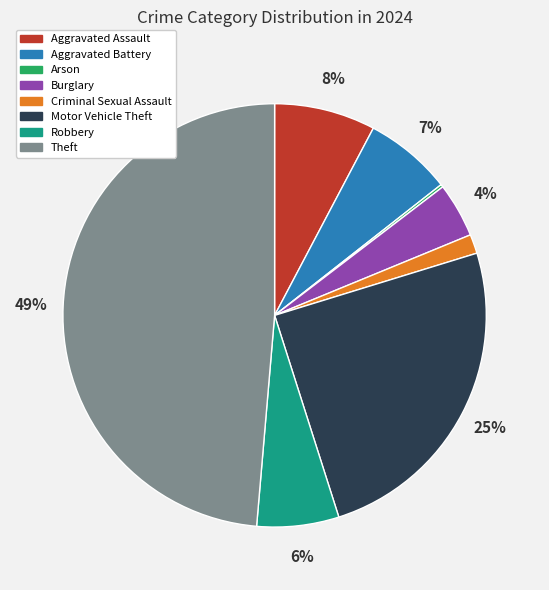

Which category has the biggest portion of the pie?

Theft